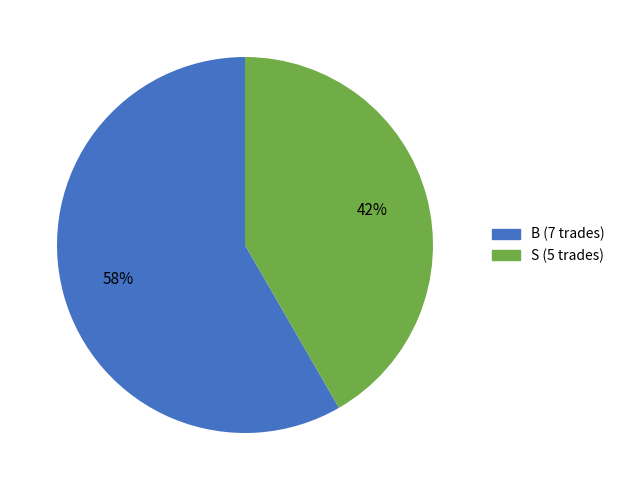

To the nearest percent, what is the combined percentage of S and B?

100%